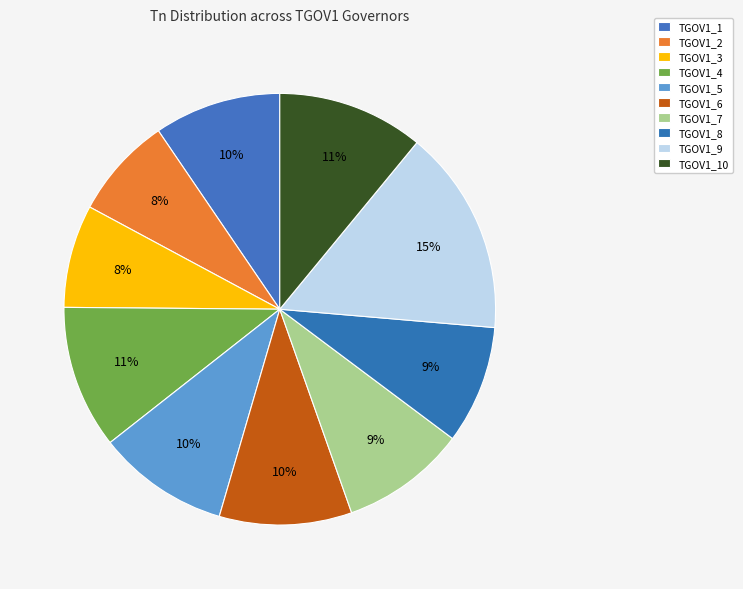

Does TGOV1_3 account for over 50% of the chart?

No